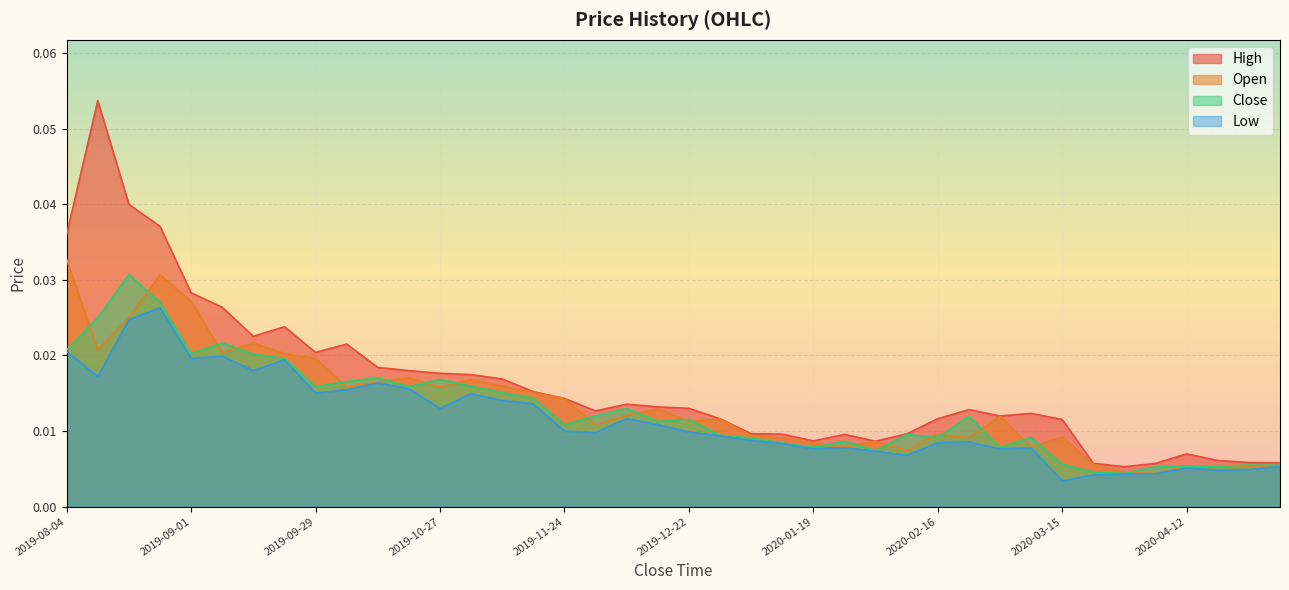

How many interior local valleys does the High series have?

7